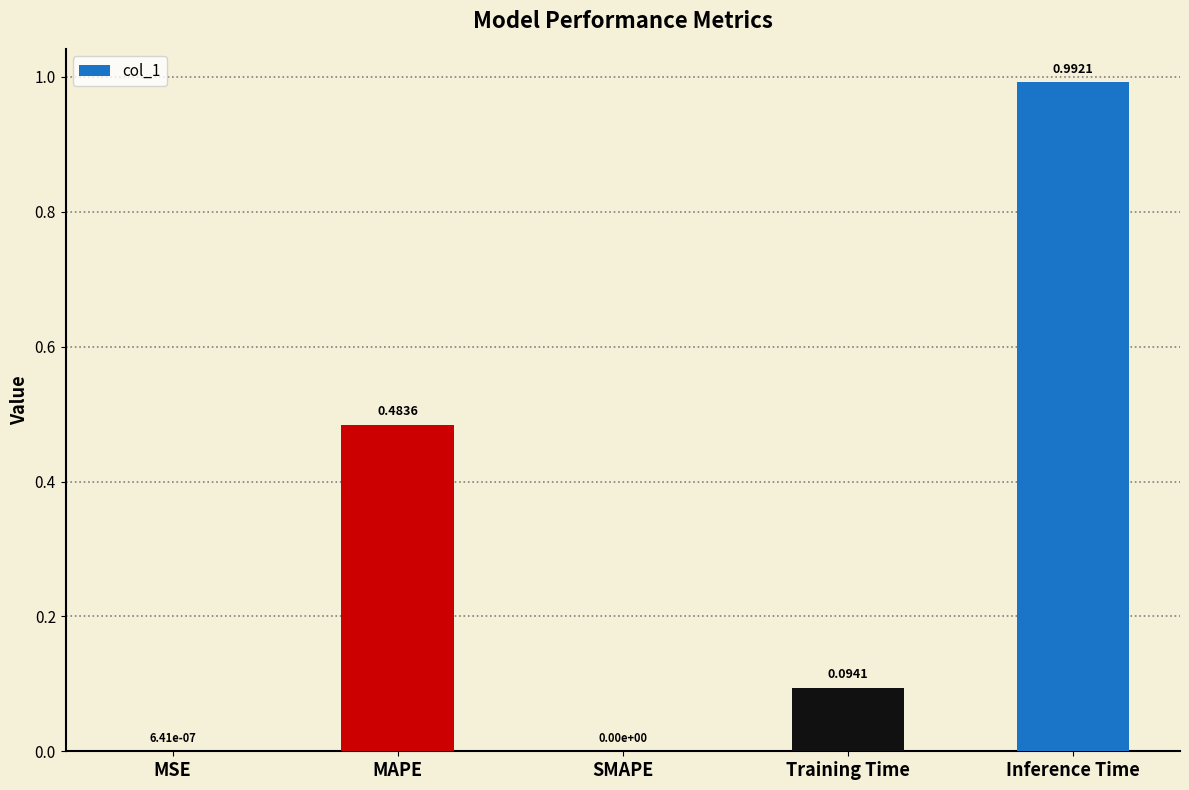

What is the sum of the values at Inference Time and MAPE?

1.5